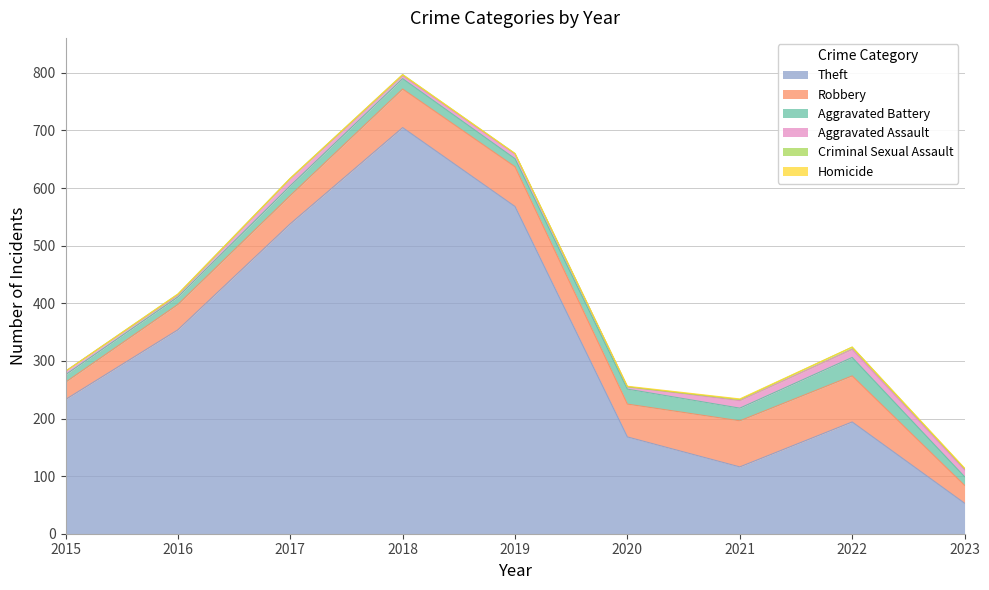

At how many categories does at least one series exceed 472?

3